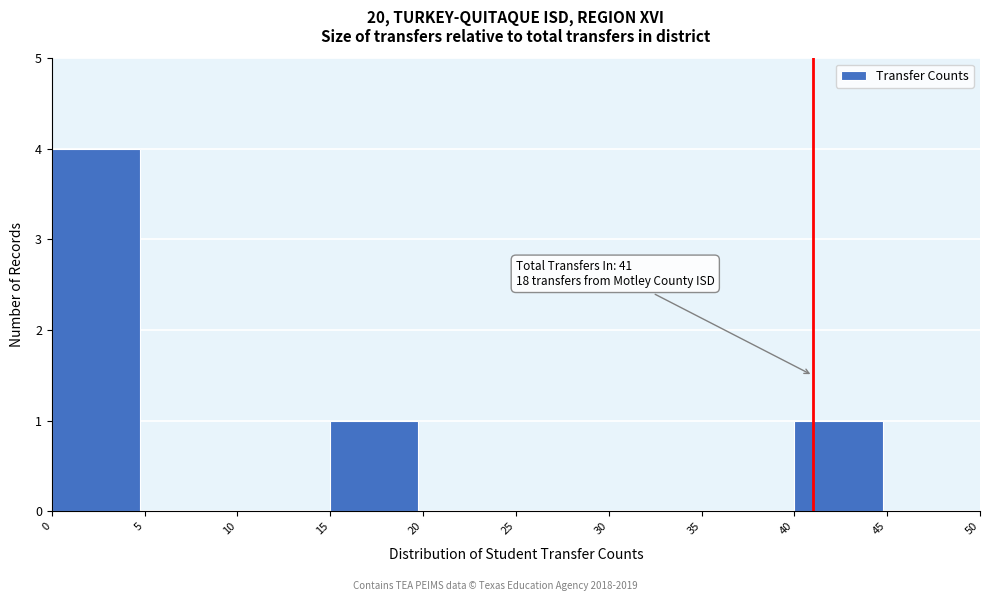

Which range on the x-axis has the tallest bar?

0 to 5